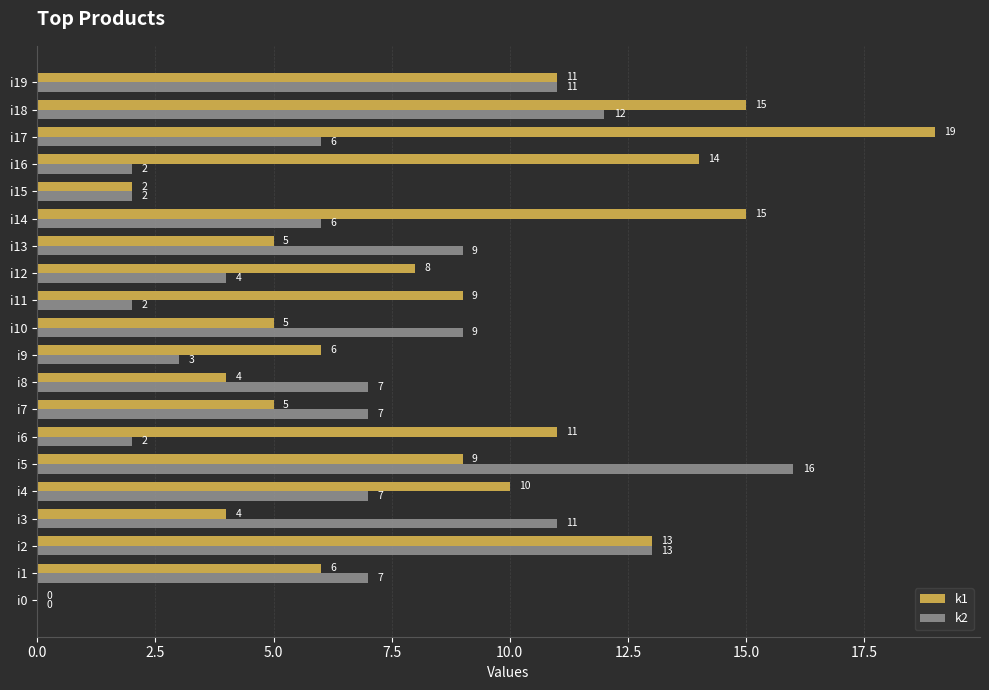

Which series changed the most between i1 and i8?

k1